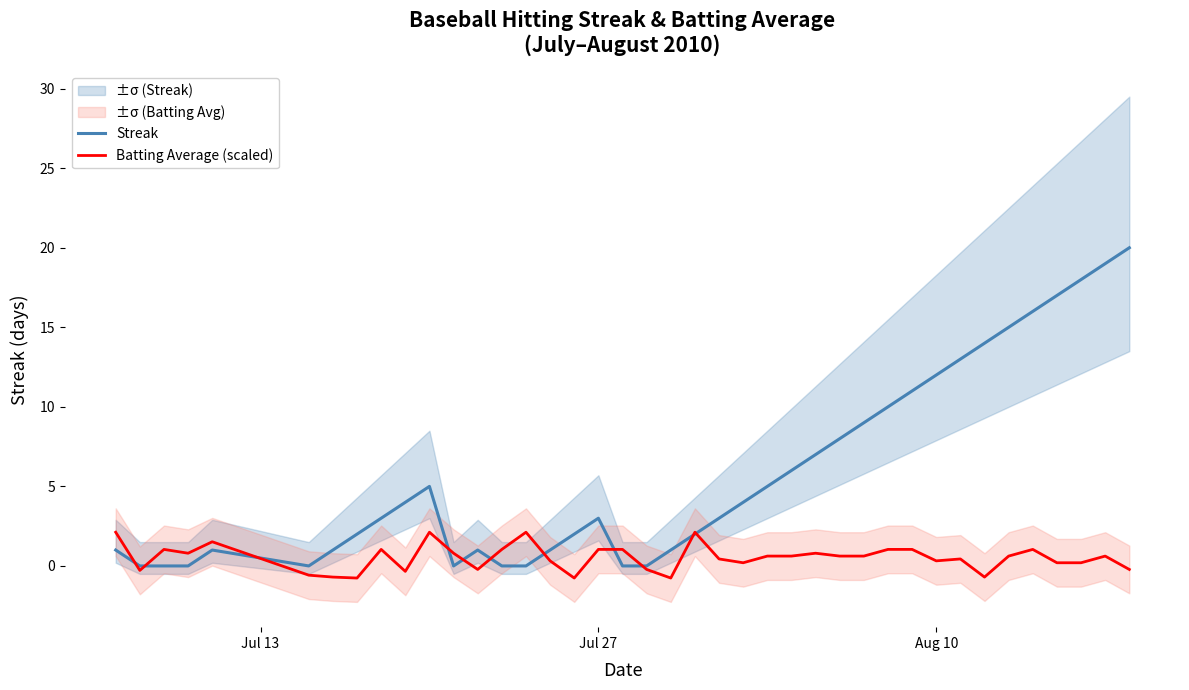

Is it true that Streak equals 4.7 at Jul 27?

False